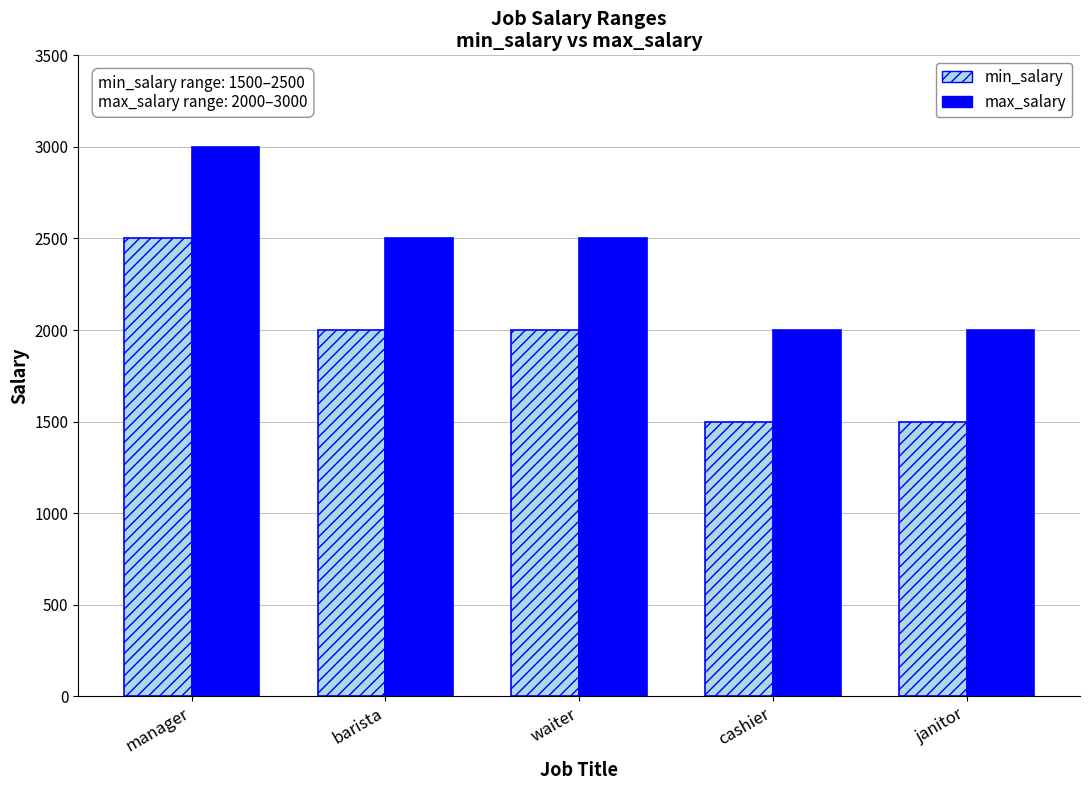

True or false: max_salary has a value of 3000 at manager.

True